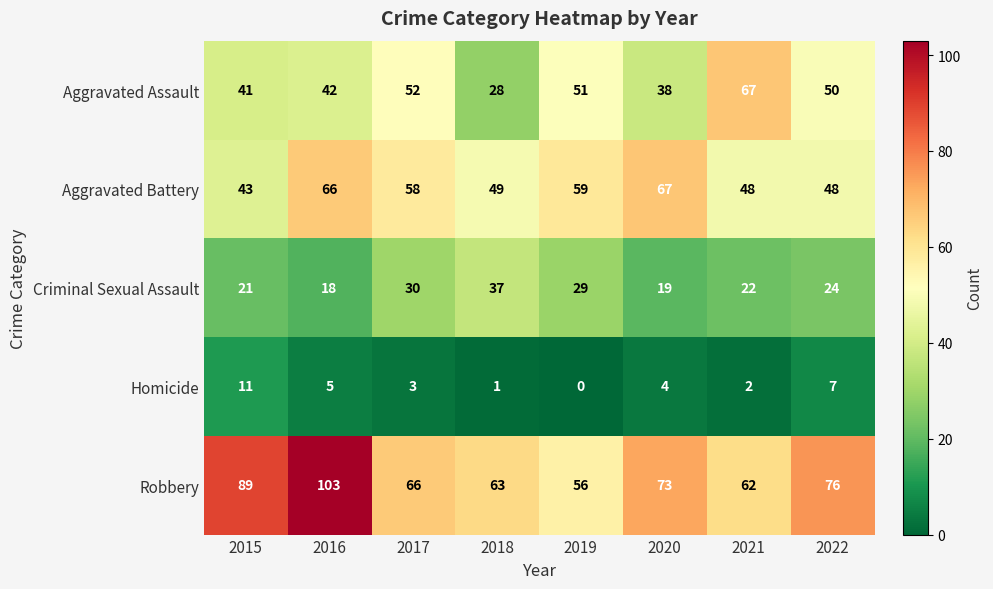

The Homicide series shows 4 at 2020. True or false?

True